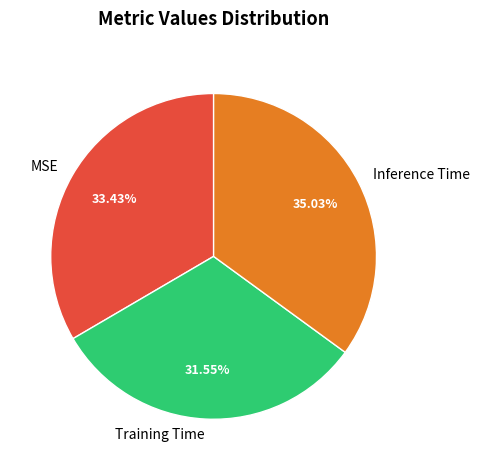

How many segments does this pie chart have?

3